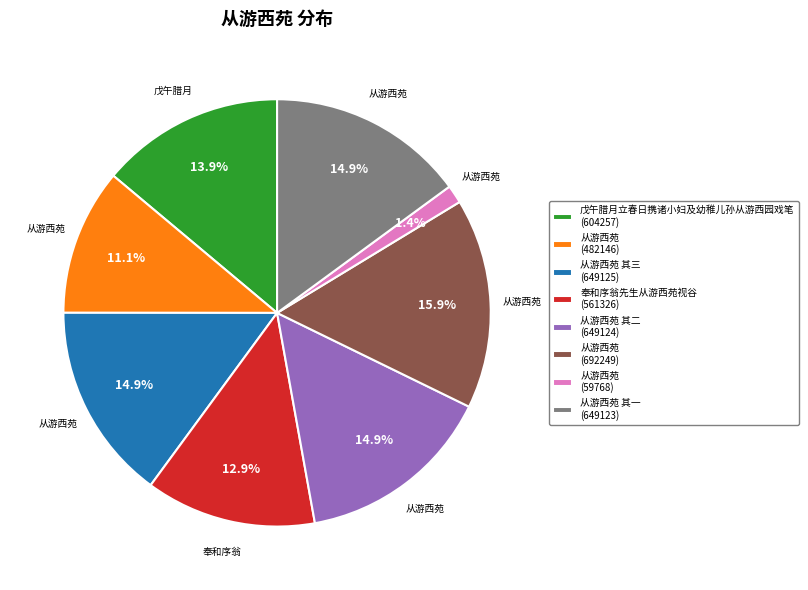

Which has a higher value, 从游西苑 (692249) or 从游西苑 其一 (649123)?

从游西苑 (692249)